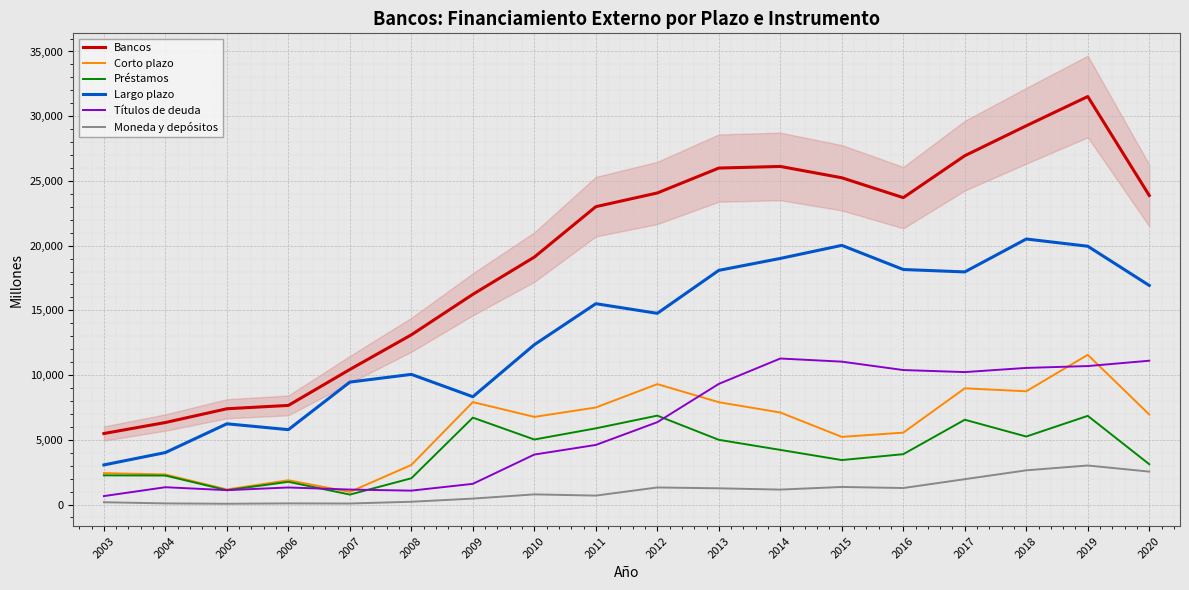

At which category does Moneda y depósitos reach its first local peak?

2006